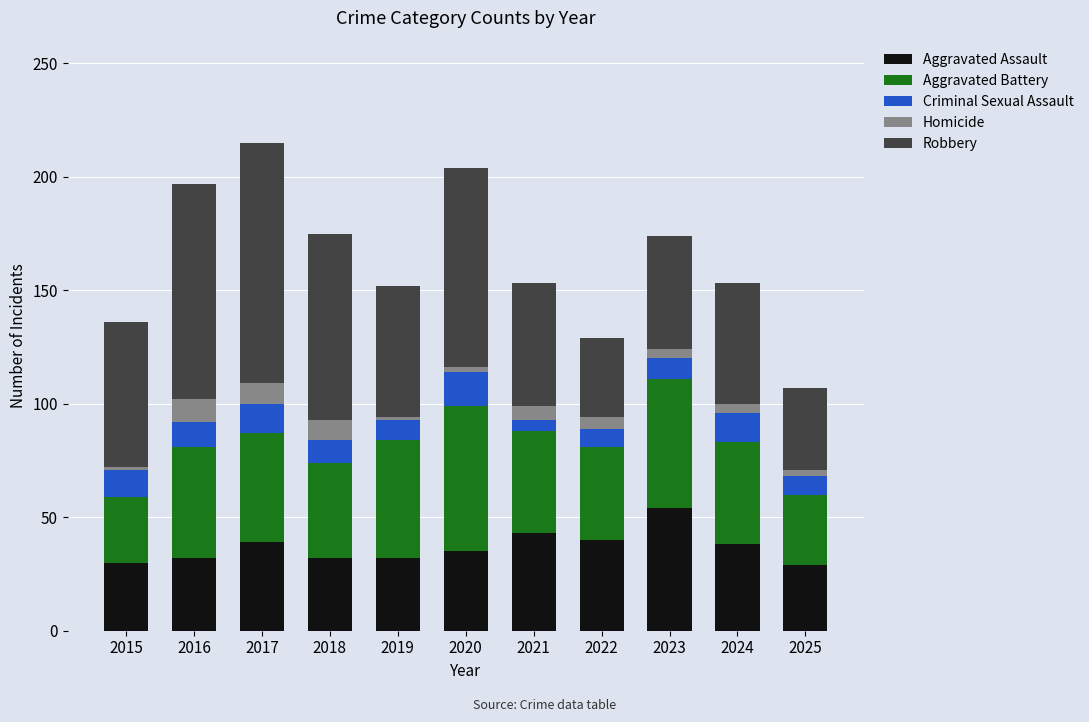

What is the maximum value for Aggravated Assault?

54